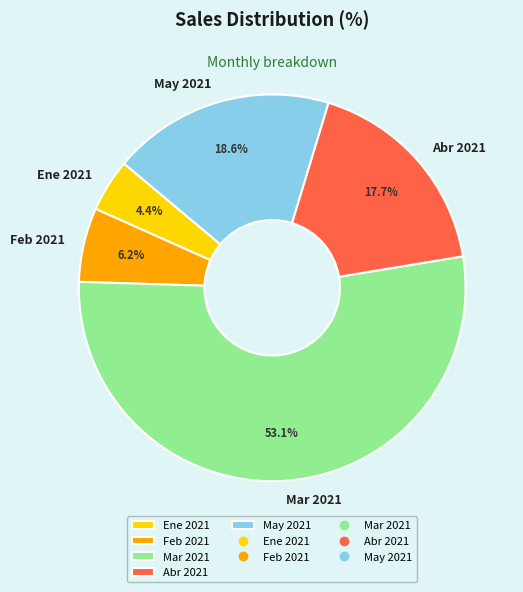

Is it true that May 2021 is 19% of the pie?

True